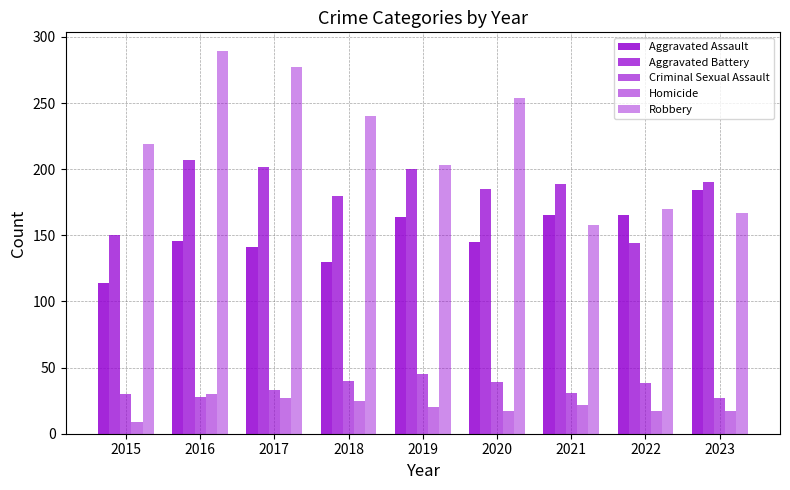

True or false: Homicide has a value of 4 at 2020.

False